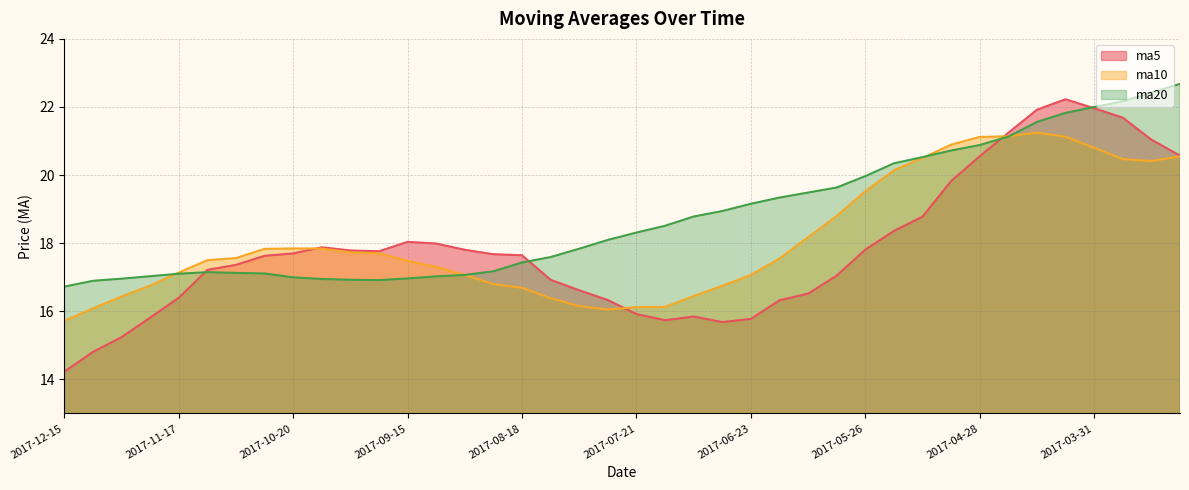

True or false: ma10 has a value of 24.3 at 2017-06-30.

False